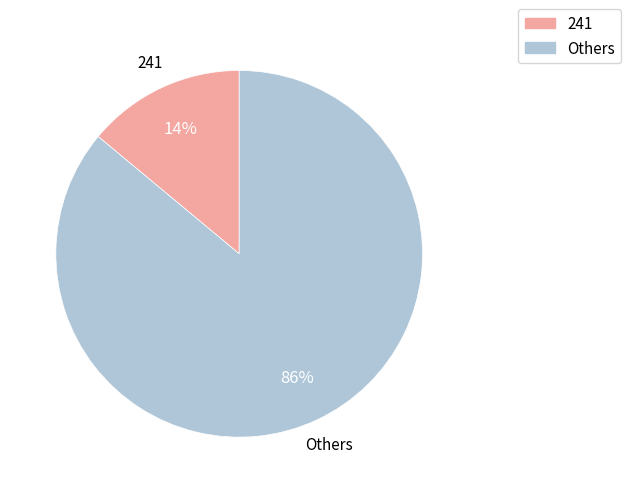

Is there a majority slice in this chart?

Yes